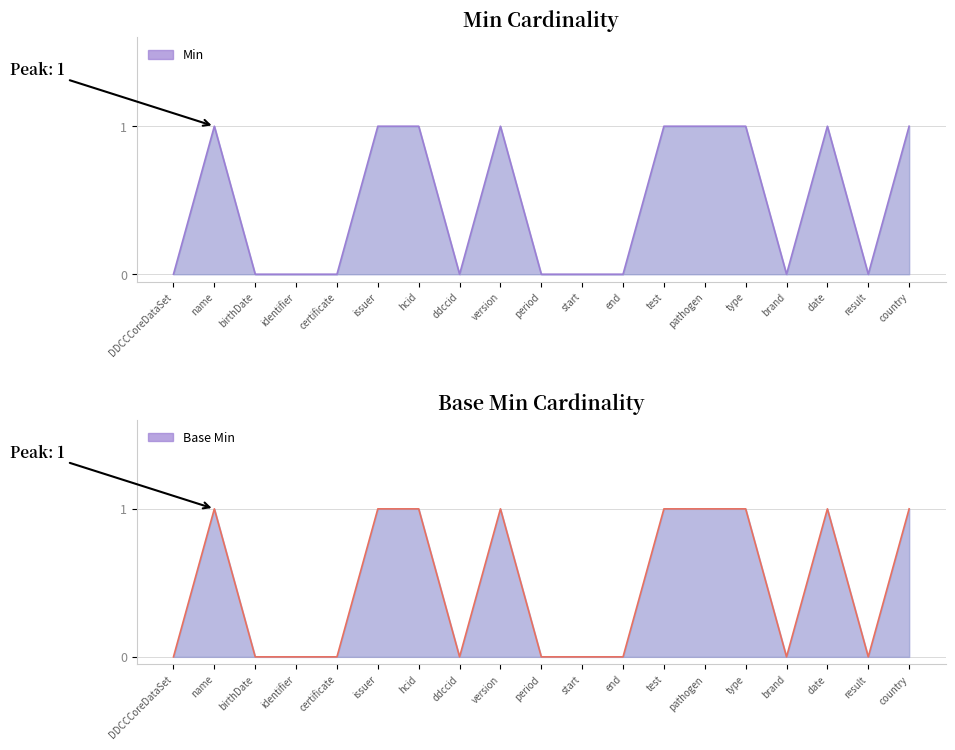

How many interior local peaks does the Min series have?

3